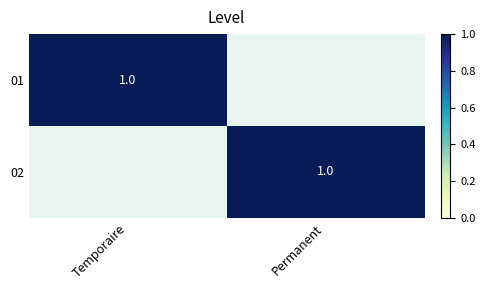

The value of 01 at Temporaire is 1. True or false?

True